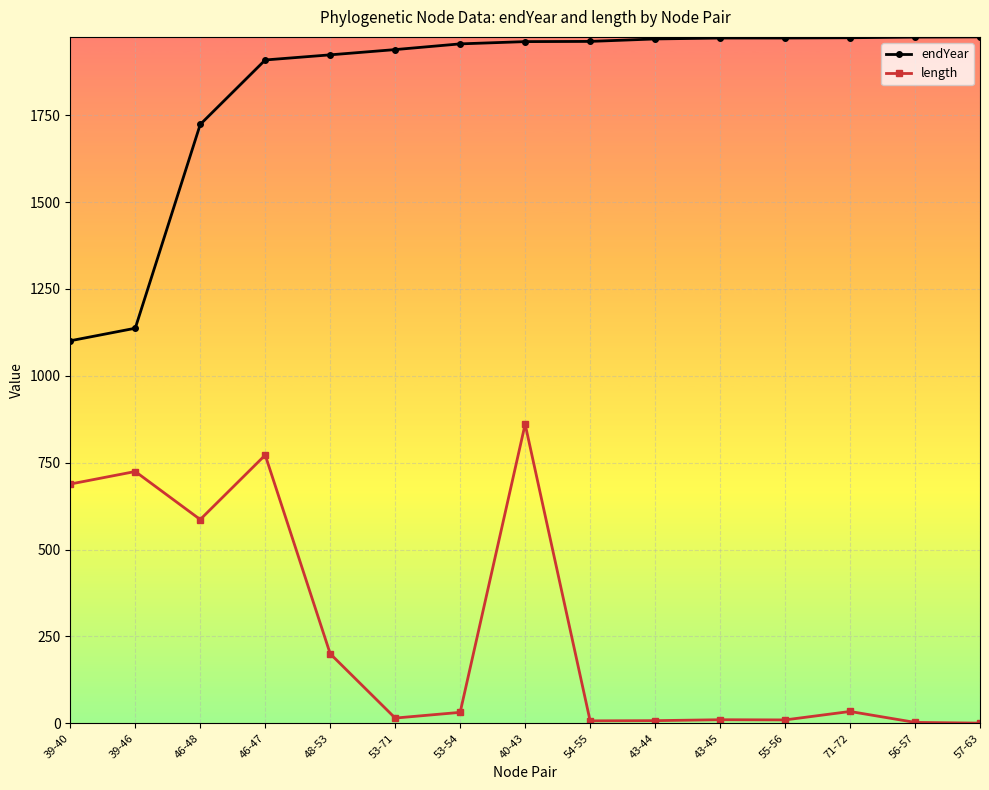

At which label does length reach its peak?

40-43